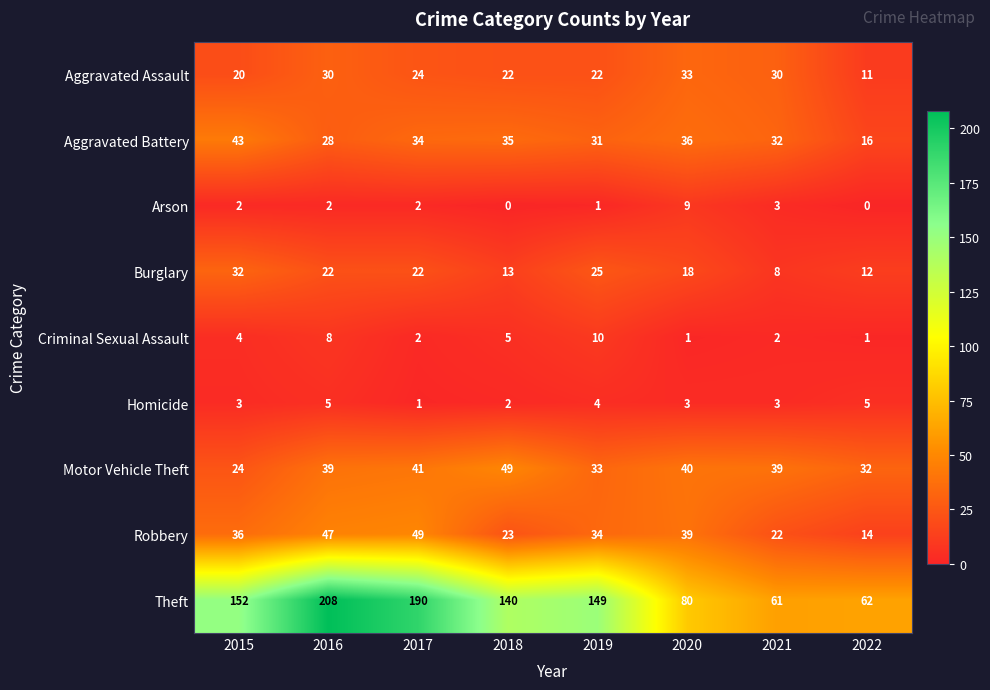

What is the difference between the highest and lowest values at 2019?

148